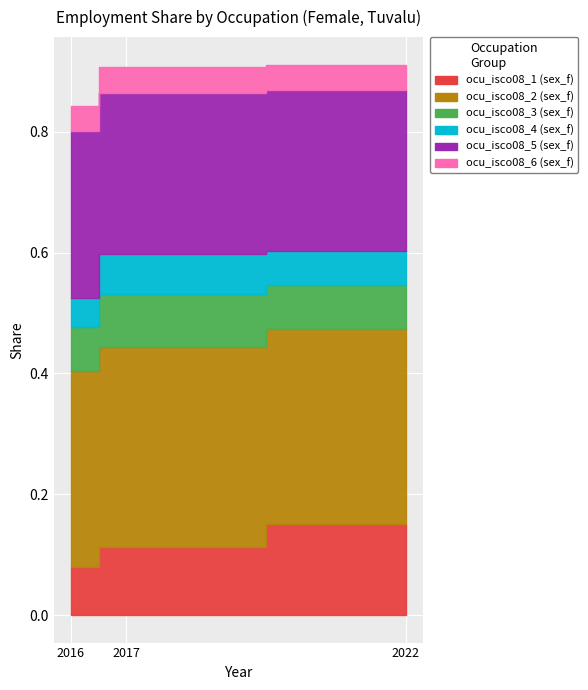

Reading left to right, transcribe all the data shown in this chart.

ocu_isco08_1 (sex_f): 0.1	0.1	0.1
ocu_isco08_2 (sex_f): 0.3	0.3	0.3
ocu_isco08_3 (sex_f): 0.1	0.1	0.1
ocu_isco08_4 (sex_f): 0.0	0.1	0.1
ocu_isco08_5 (sex_f): 0.3	0.3	0.3
ocu_isco08_6 (sex_f): 0.0	0.0	0.0